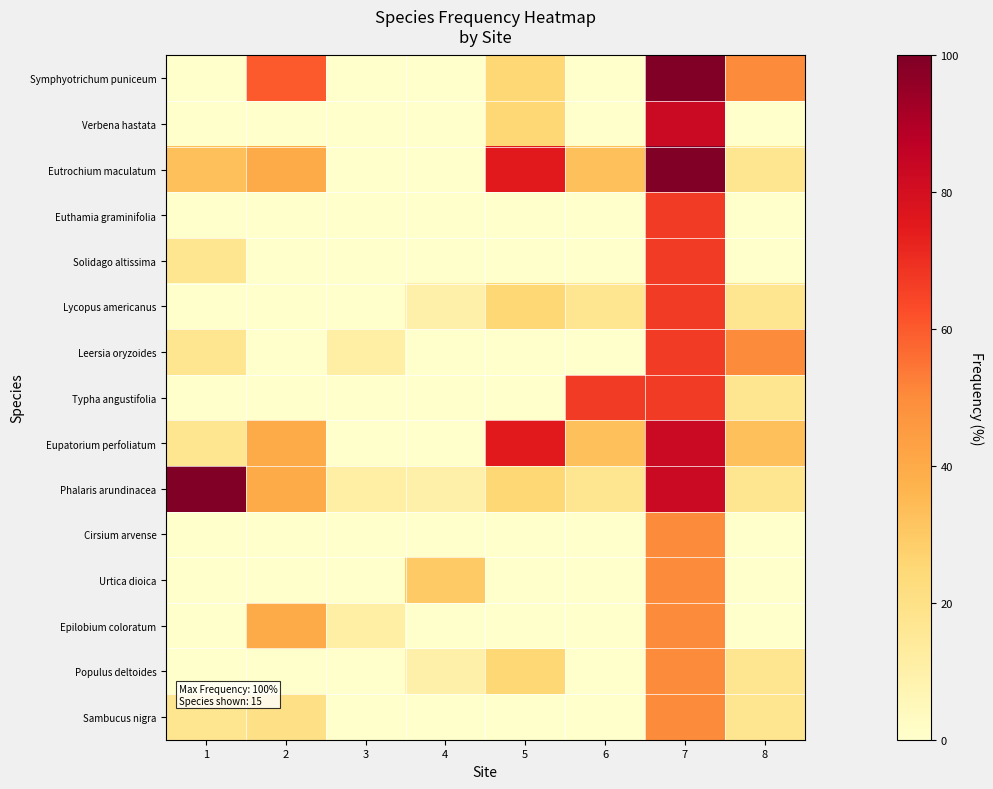

List the series in order of their peak value, lowest first.

Cirsium arvense, Urtica dioica, Epilobium coloratum, Populus deltoides, Sambucus nigra, Euthamia graminifolia, Solidago altissima, Lycopus americanus, Leersia oryzoides, Typha angustifolia, Verbena hastata, Eupatorium perfoliatum, Symphyotrichum puniceum, Eutrochium maculatum, Phalaris arundinacea